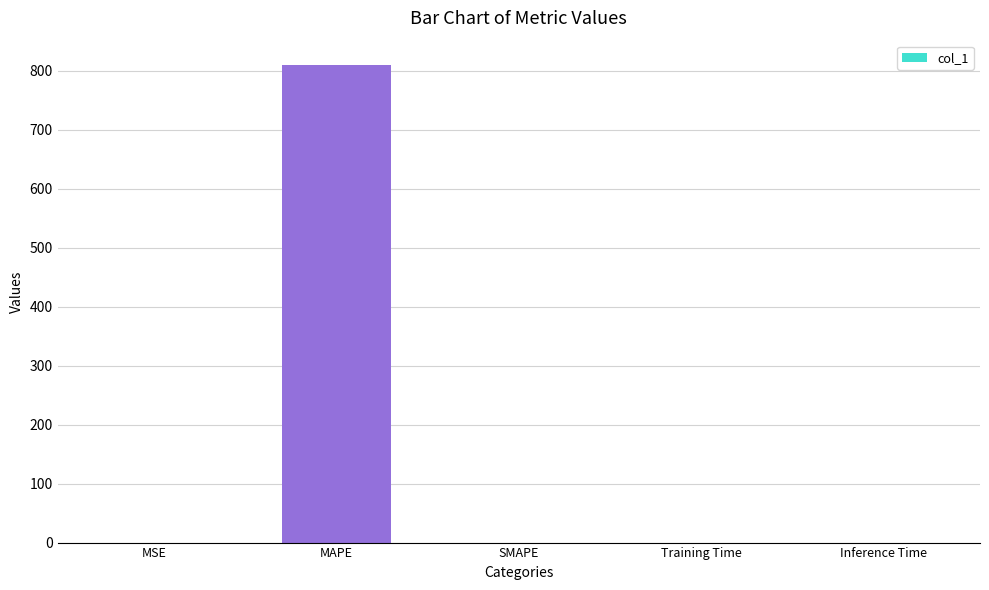

What is the maximum value shown in the chart?

810.3